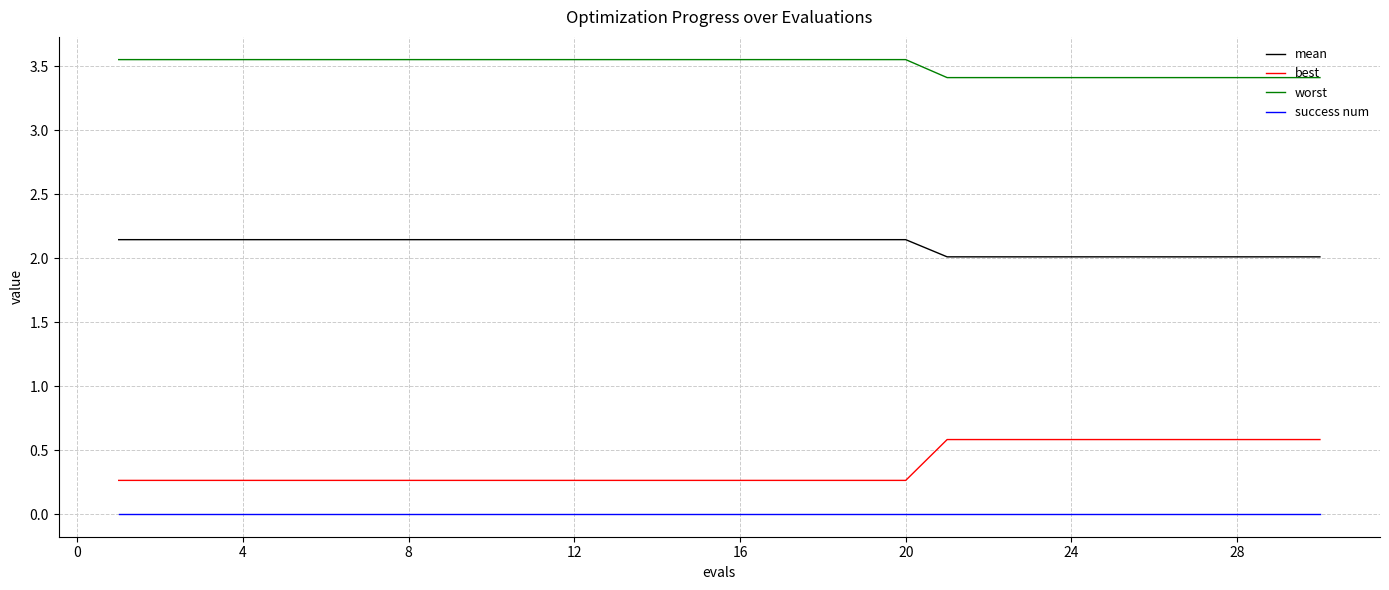

Which series has the largest total across all categories?

worst